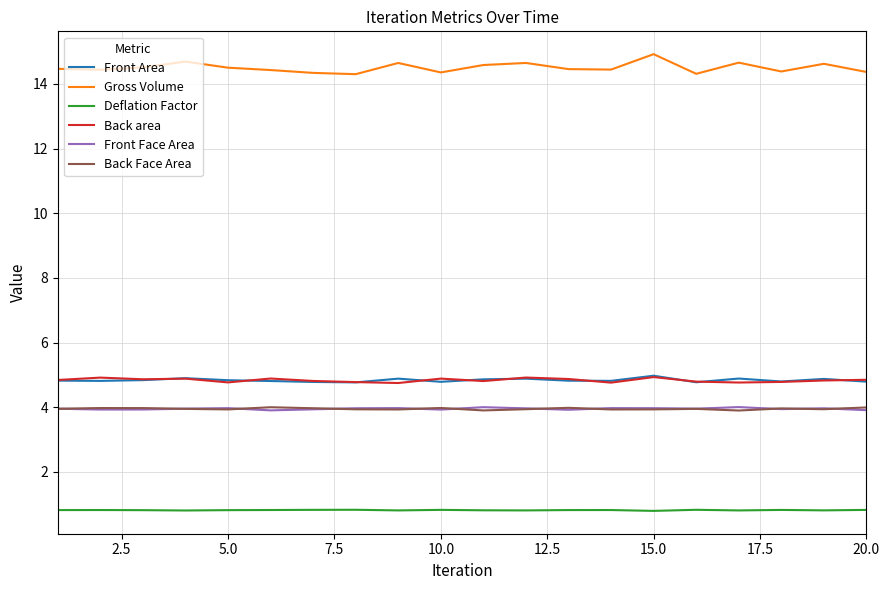

True or false: Front Area and Back Face Area cross at least once.

False